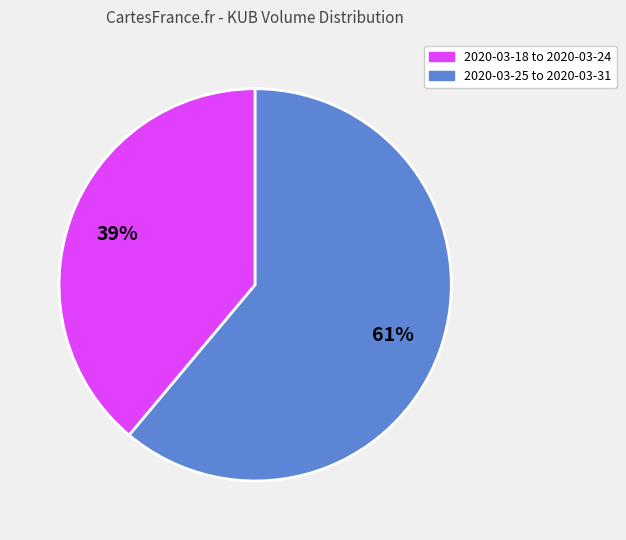

To the nearest percent, what is the average slice percentage?

50%